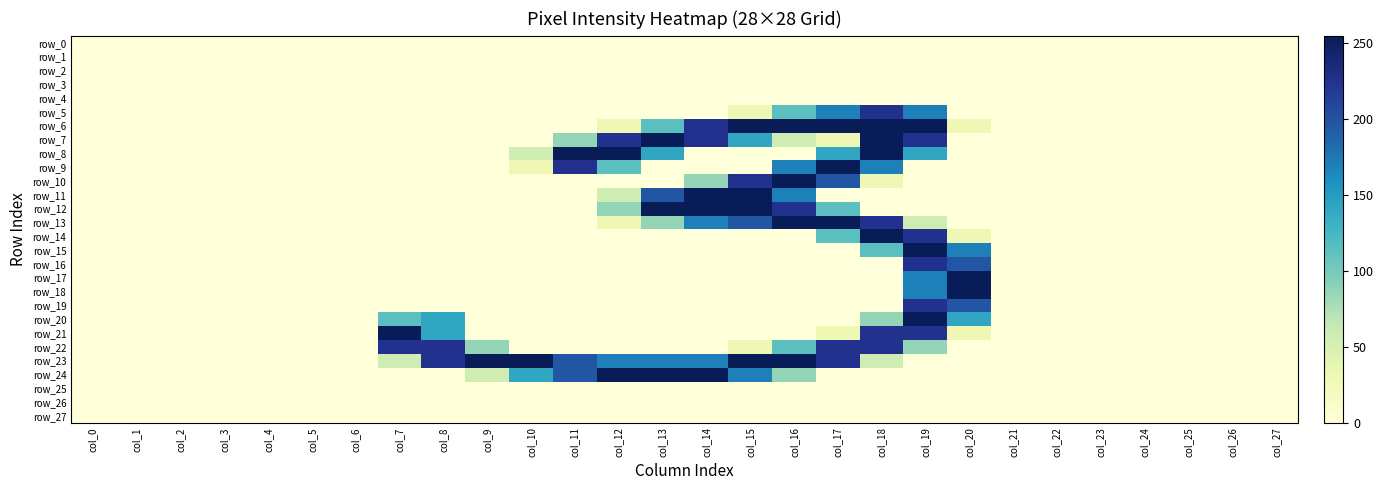

List the labels in order of row_16 value, smallest first.

col_0, col_1, col_2, col_3, col_4, col_5, col_6, col_7, col_8, col_9, col_10, col_11, col_12, col_13, col_14, col_15, col_16, col_17, col_18, col_21, col_22, col_23, col_24, col_25, col_26, col_27, col_20, col_19